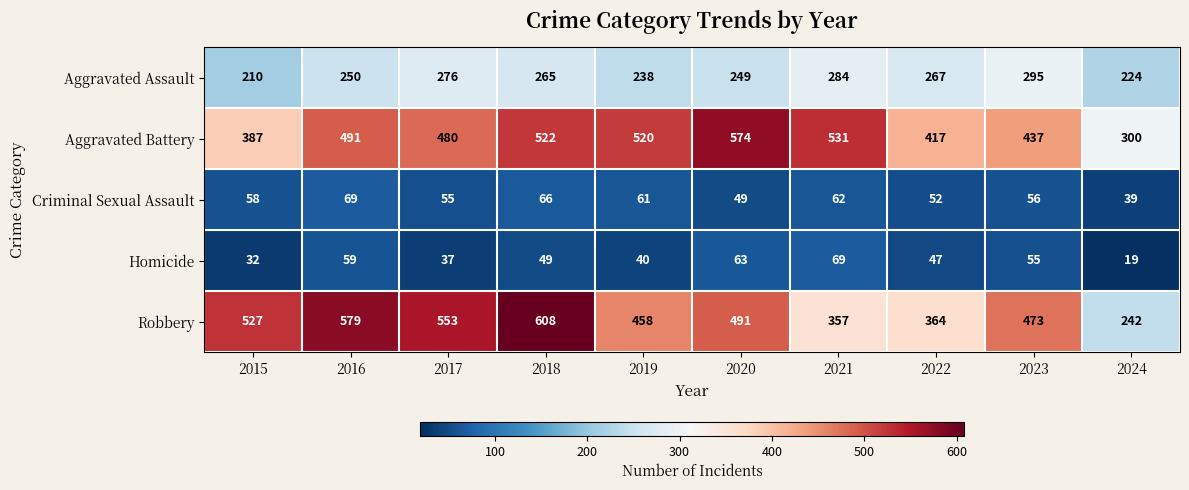

The Robbery series shows 699 at 2019. True or false?

False